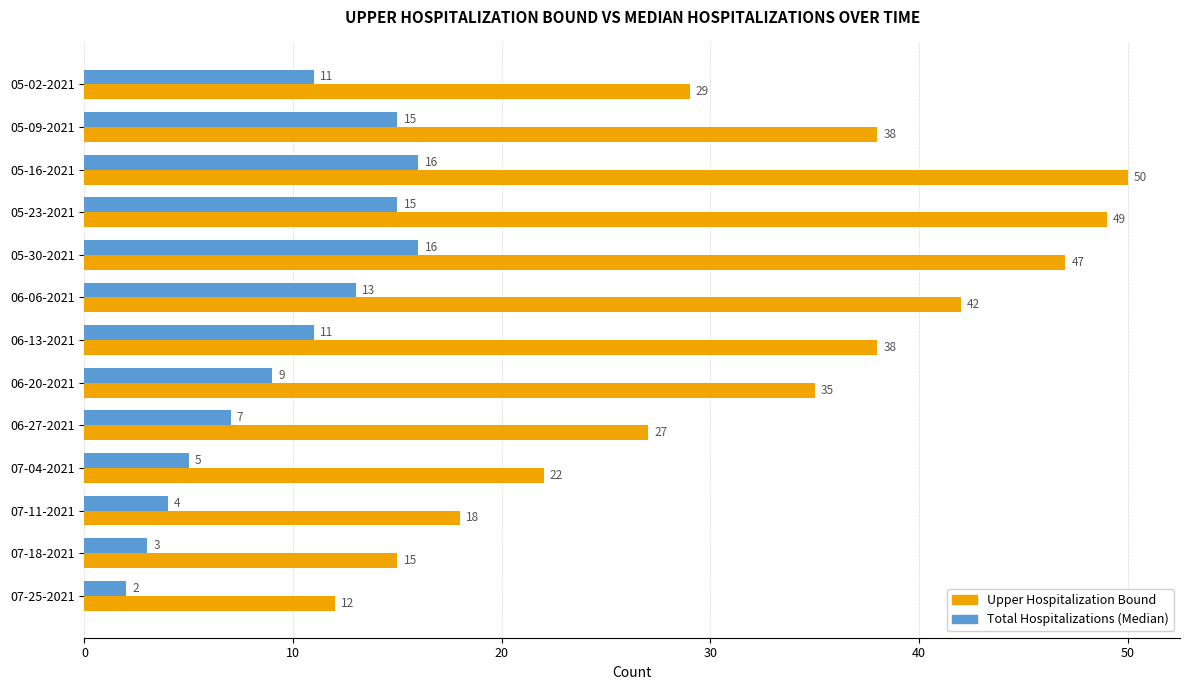

At which category is the sum across all series the highest?

05-16-2021